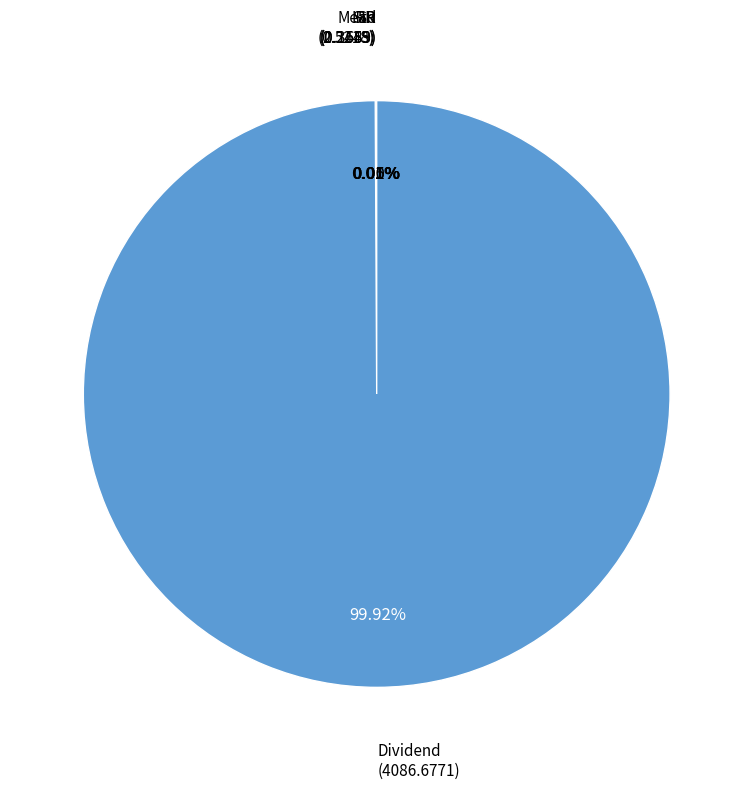

Is there a majority slice in this chart?

Yes